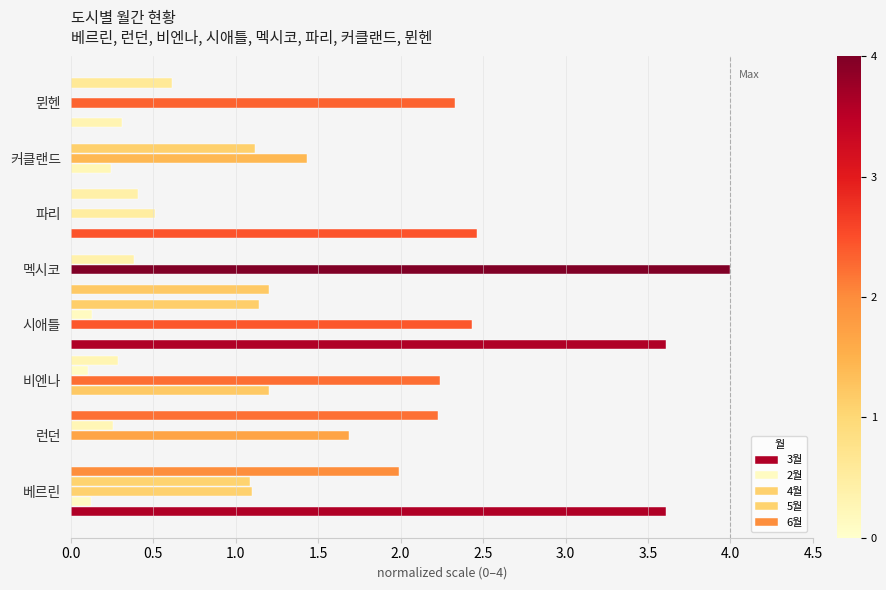

Count the number of categories in the chart.

8